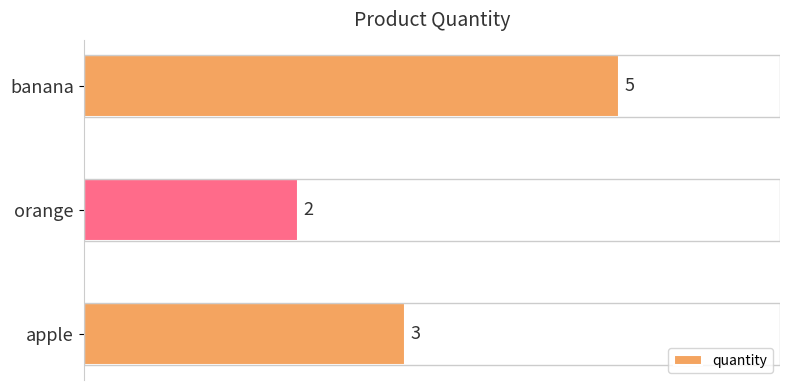

List the labels in order of value, largest first.

banana, apple, orange